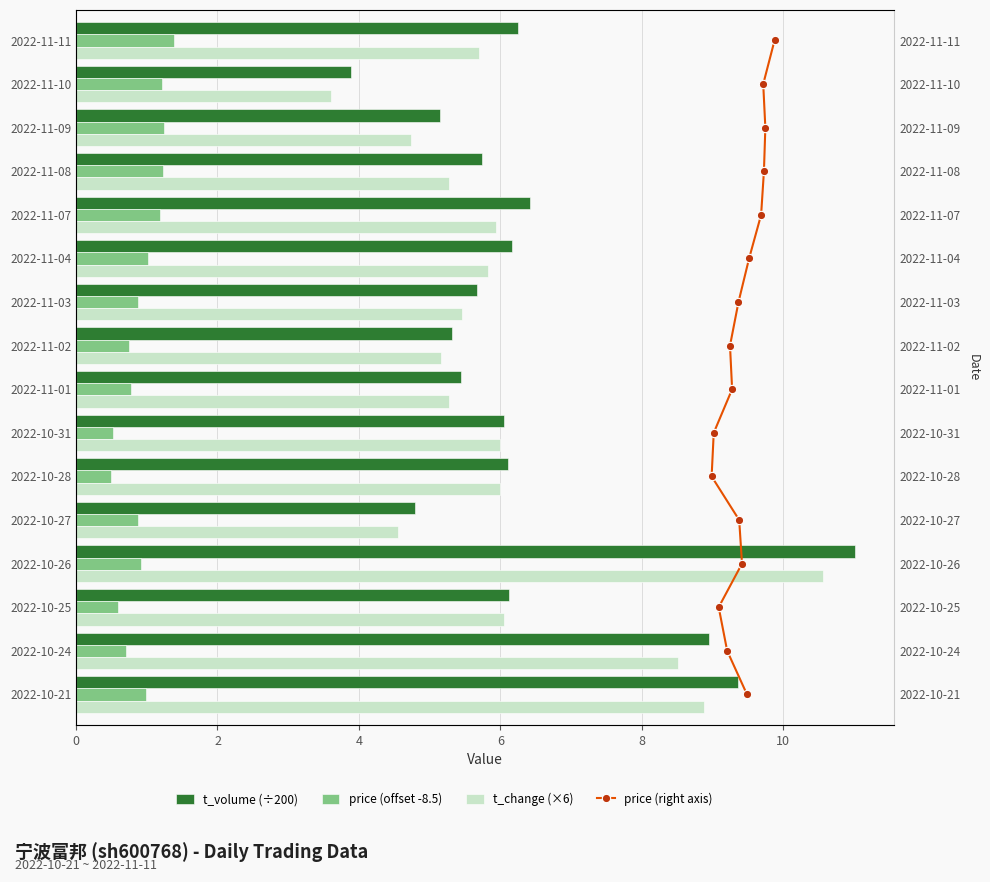

True or false: t_change (×6) has a value of 8.9 at 2022-10-21.

True